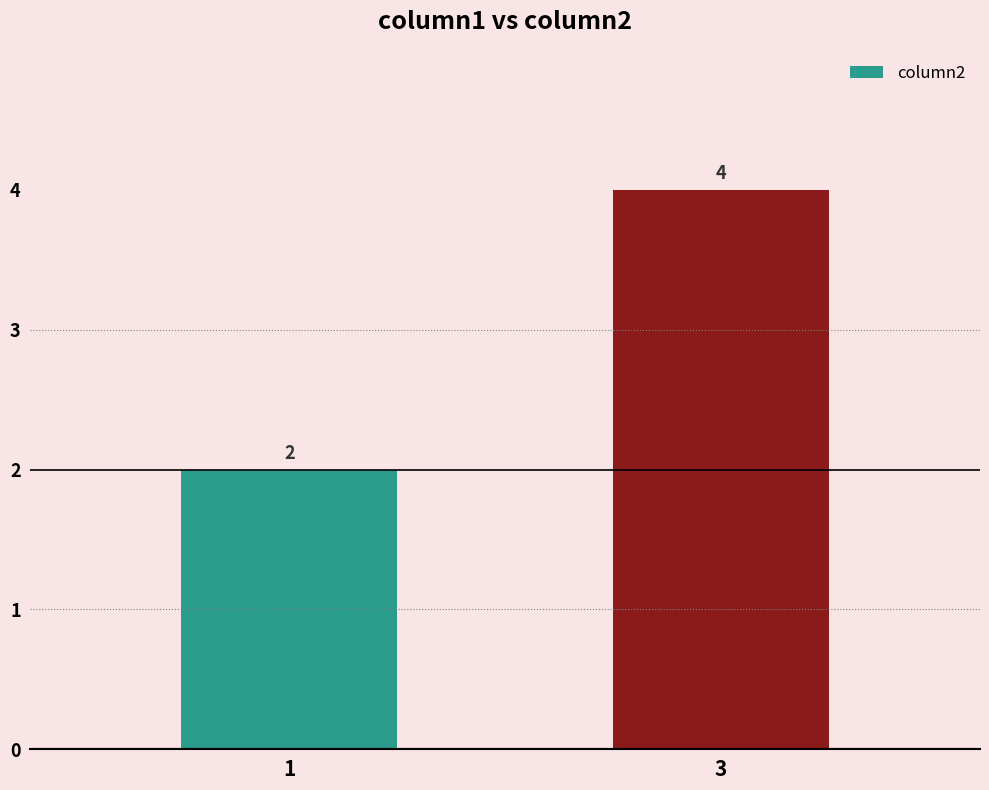

What is the sum of all values?

6